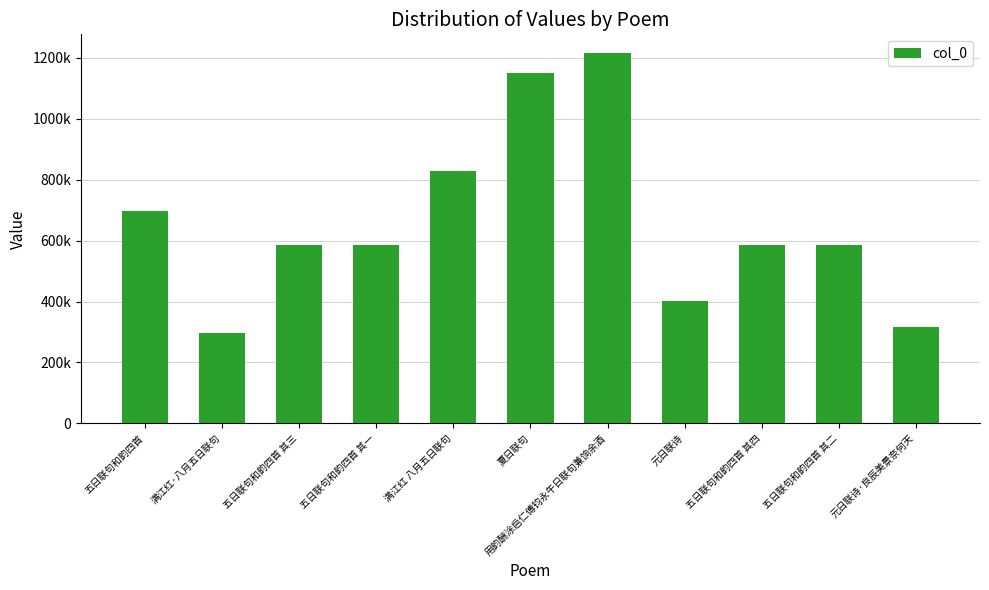

Are the bars horizontal?

No